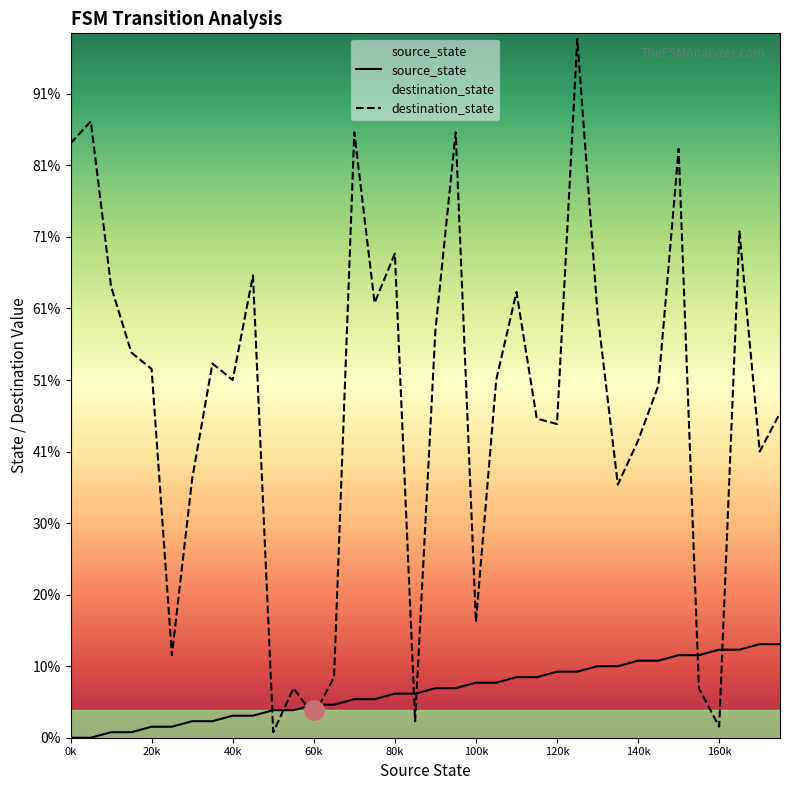

List the series in order of their peak value, lowest first.

source_state, destination_state